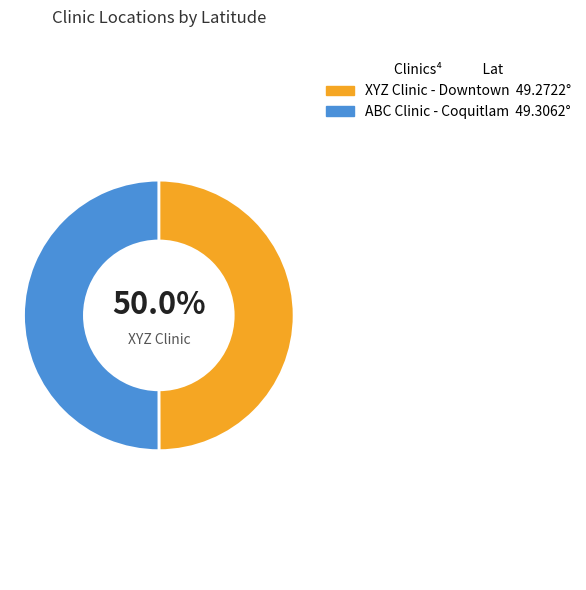

Approximately how many times larger is the value at ABC Clinic - Coquitlam compared to XYZ Clinic - Downtown?

1.0